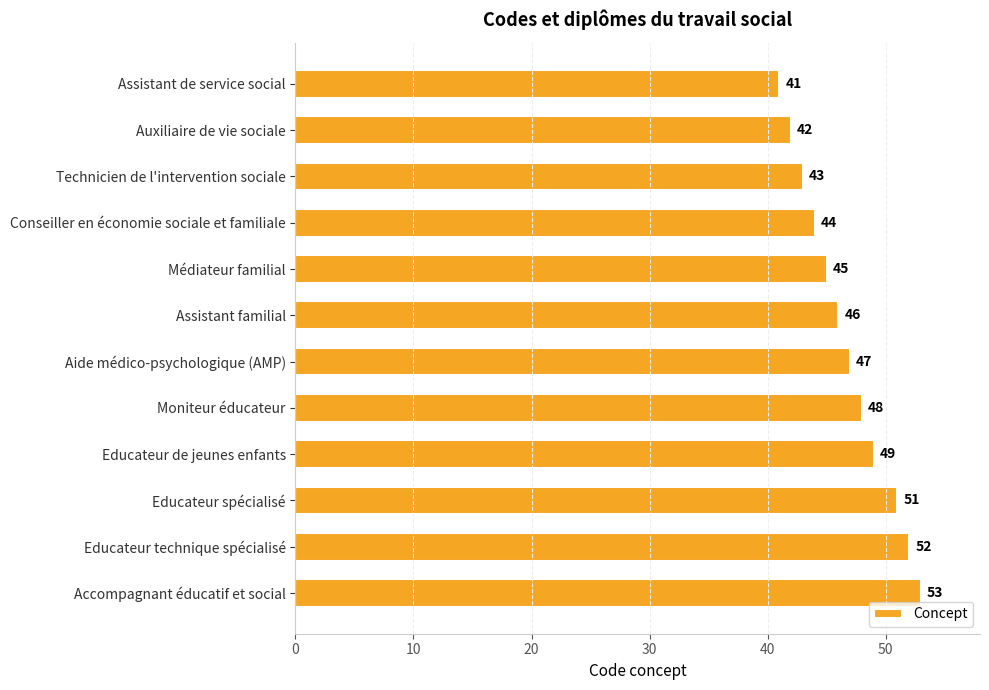

The chart shows a value of 44 at Conseiller en économie sociale et familiale. True or false?

True